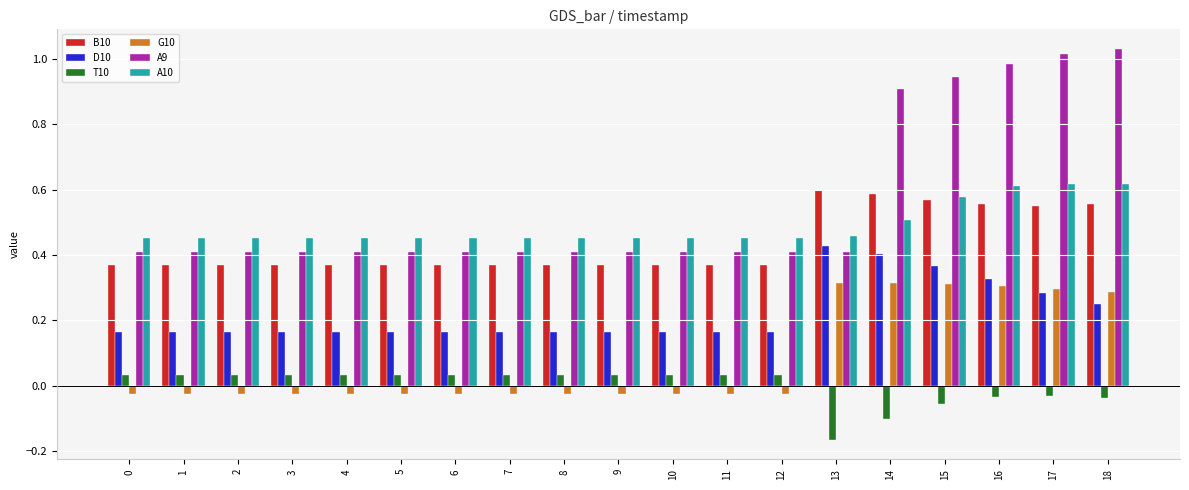

Between 5 and 13, which series saw the biggest shift?

G10